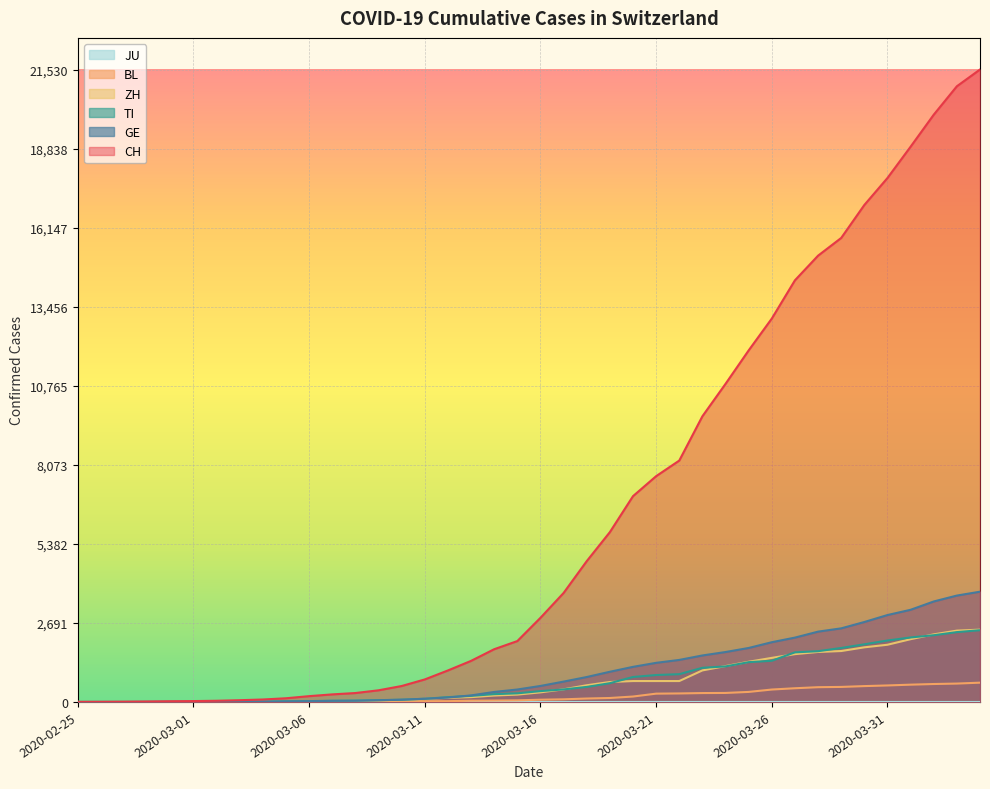

Which has a higher value, 2020-02-29 or 2020-02-25?

2020-02-29